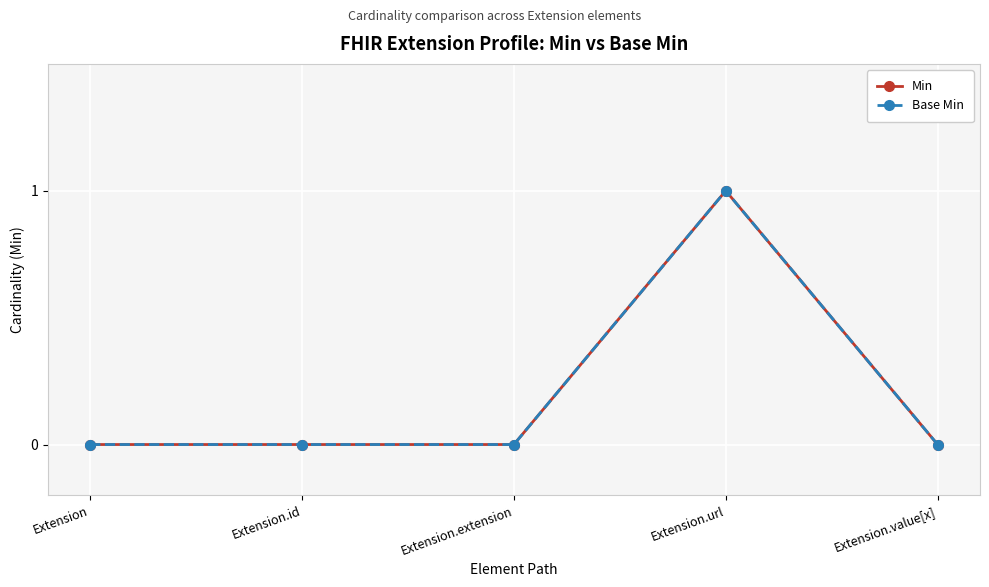

Is this an area chart (filled region under the line)?

No